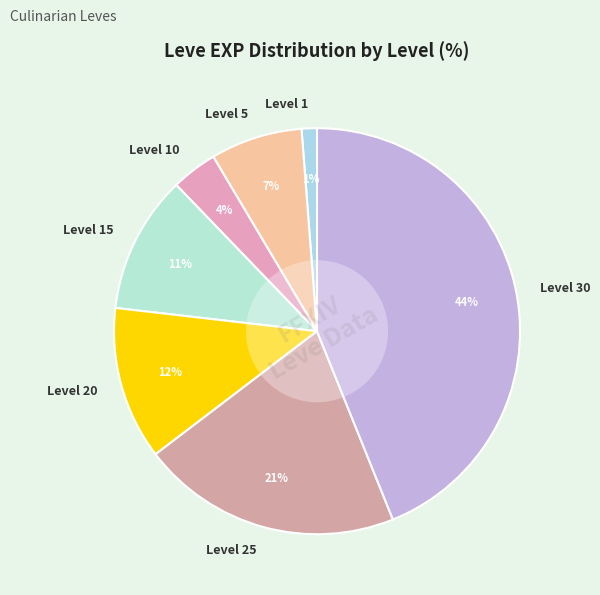

To the nearest percent, what is the difference between the largest and smallest slice percentages?

43%